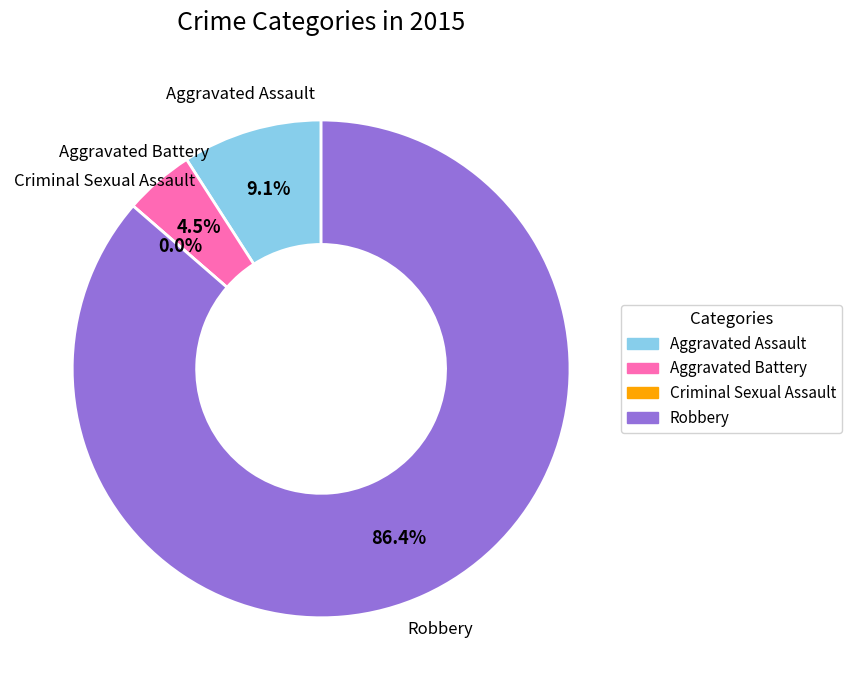

Which slice is the largest?

Robbery